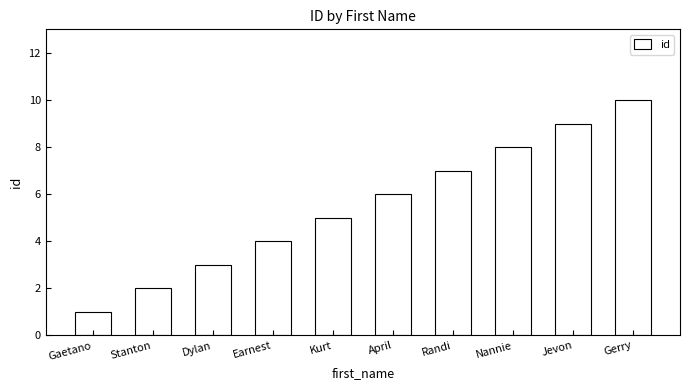

Reading left to right, transcribe all the data shown in this chart.

1	2	3	4	5	6	7	8	9	10